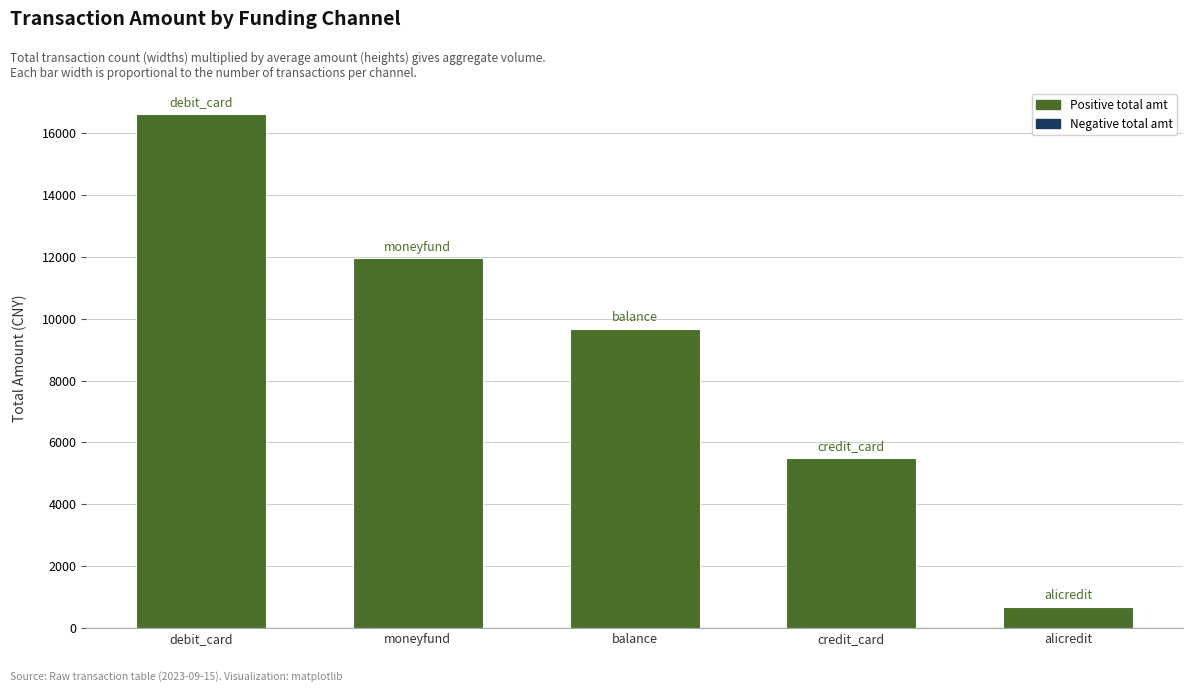

At which label does the data first exceed 9665?

debit_card